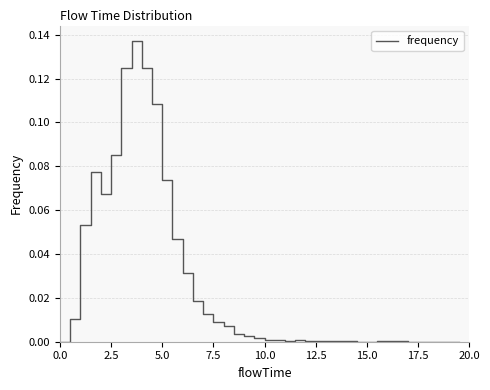

Count the number of categories in the chart.

40